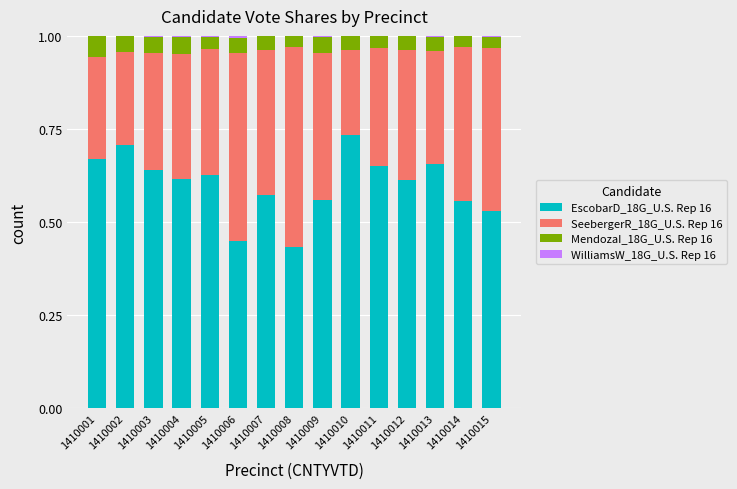

At which label does EscobarD_18G_U.S. Rep 16 reach its peak?

1410010